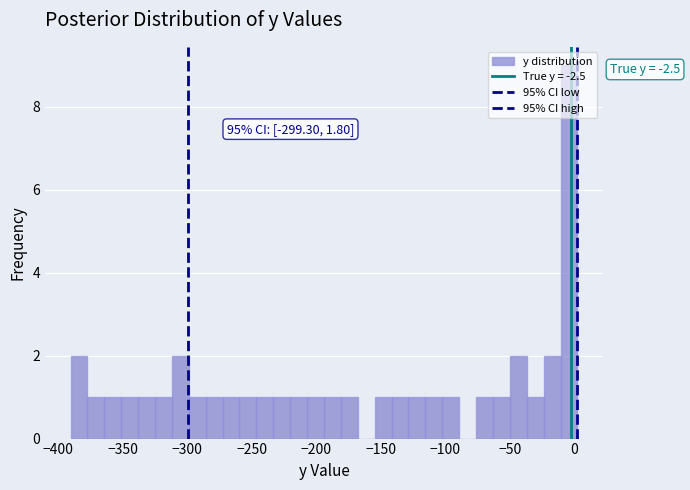

Read against the x-axis, roughly where is the centre of the tallest bar?

-5